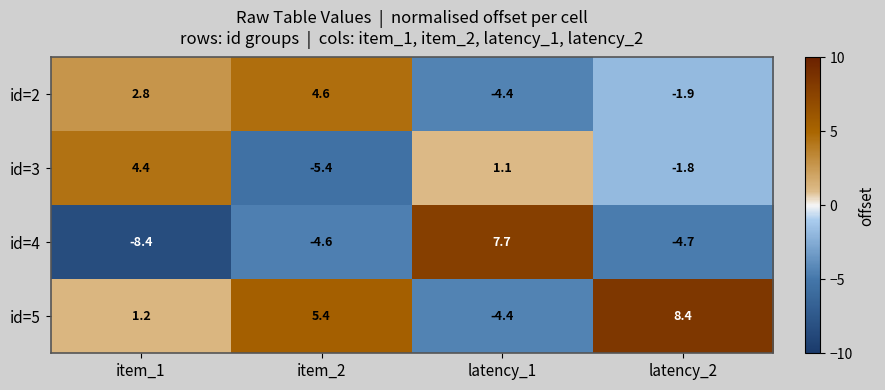

Reading left to right, extract all data points from this chart.

id=2: item_1=2.8	item_2=4.6	latency_1=-4.4	latency_2=-1.9
id=3: item_1=4.4	item_2=-5.4	latency_1=1.1	latency_2=-1.8
id=4: item_1=-8.4	item_2=-4.6	latency_1=7.7	latency_2=-4.7
id=5: item_1=1.2	item_2=5.4	latency_1=-4.4	latency_2=8.4